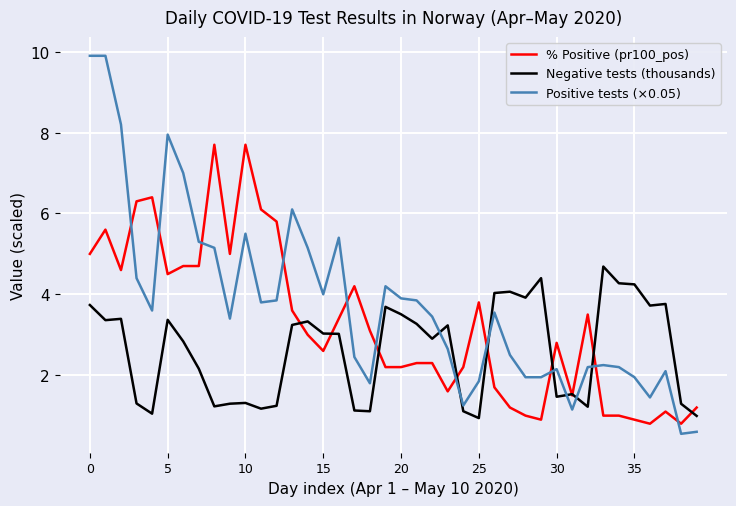

List the series in order of their overall mean, highest first.

Positive tests (×0.05), % Positive (pr100_pos), Negative tests (thousands)